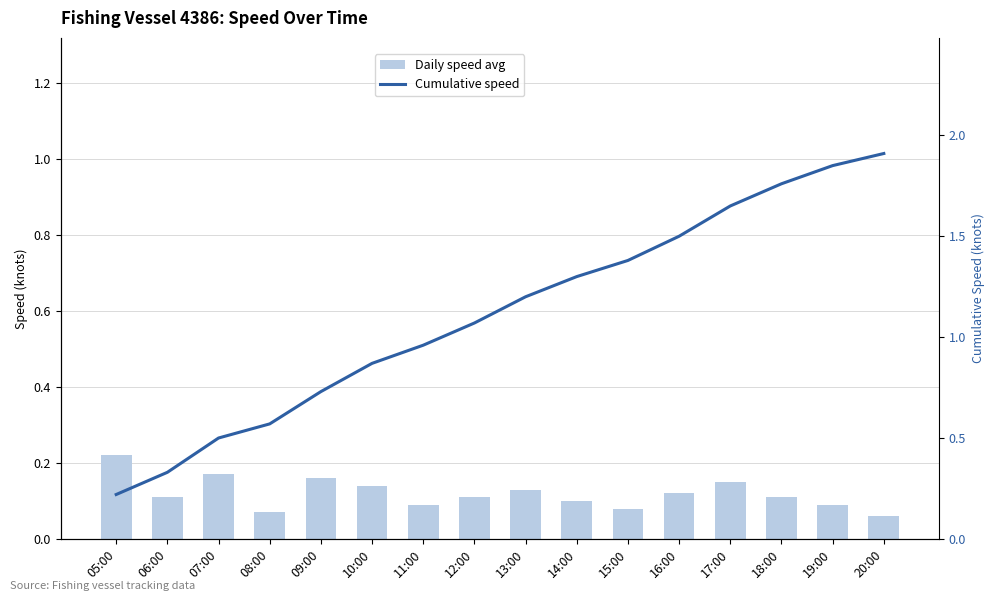

List the series in order of their peak value, highest first.

Cumulative speed, Daily speed avg